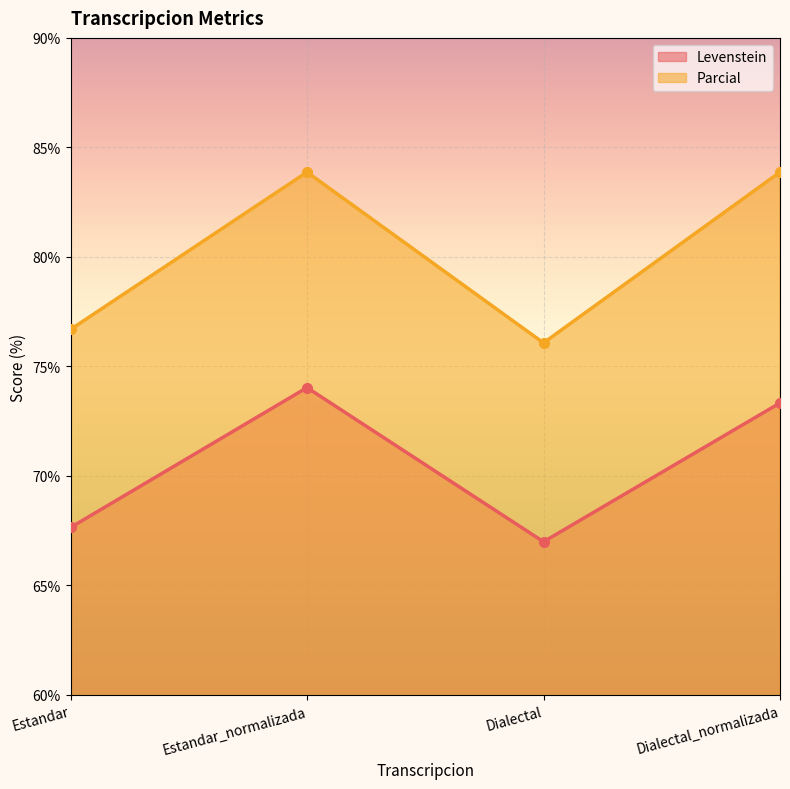

Where is the first local minimum for Levenstein?

Dialectal